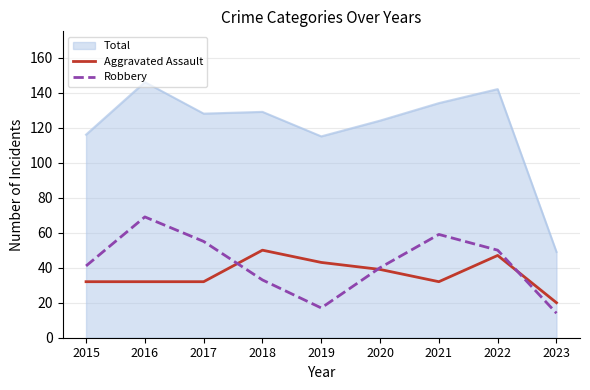

Which series has the widest spread of values?

Total